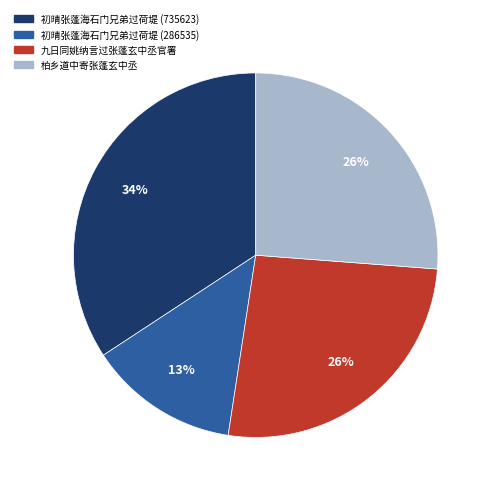

Does any single category account for the majority?

No